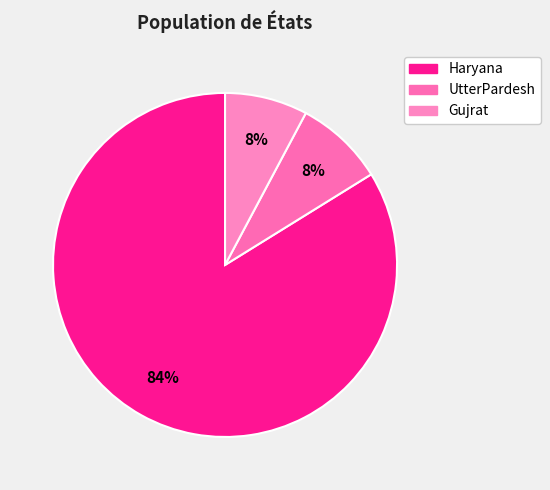

To the nearest percent, what is the difference between the Gujrat and UtterPardesh slice percentages?

1%